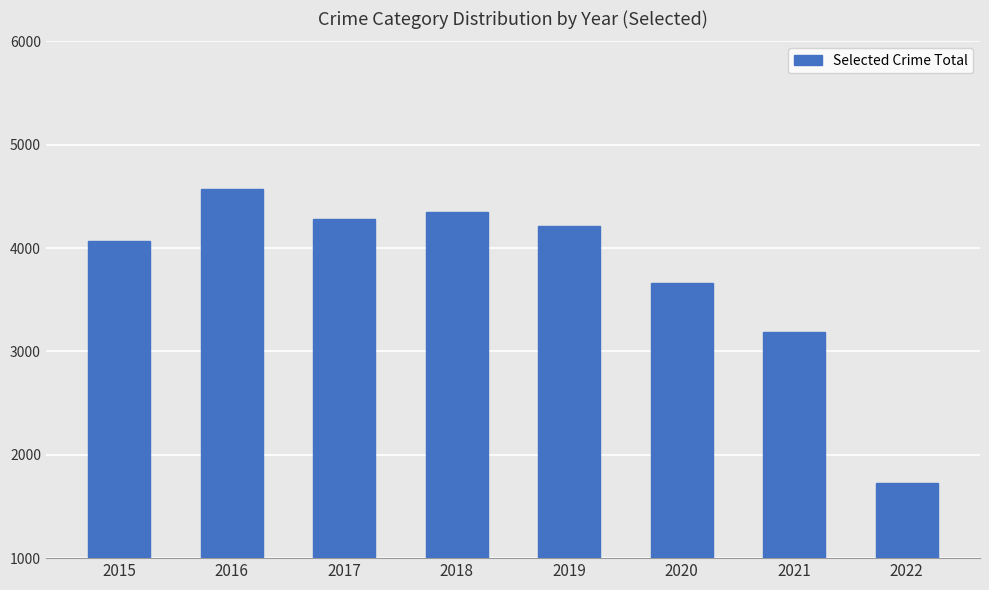

Rank the categories by value from lowest to highest.

2022, 2021, 2020, 2015, 2019, 2017, 2018, 2016